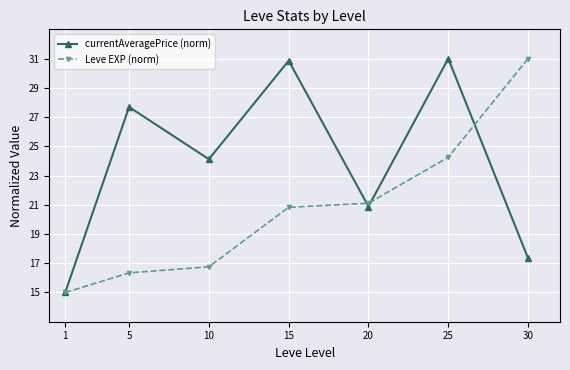

What is the difference between the highest and lowest values at 15?

10.0